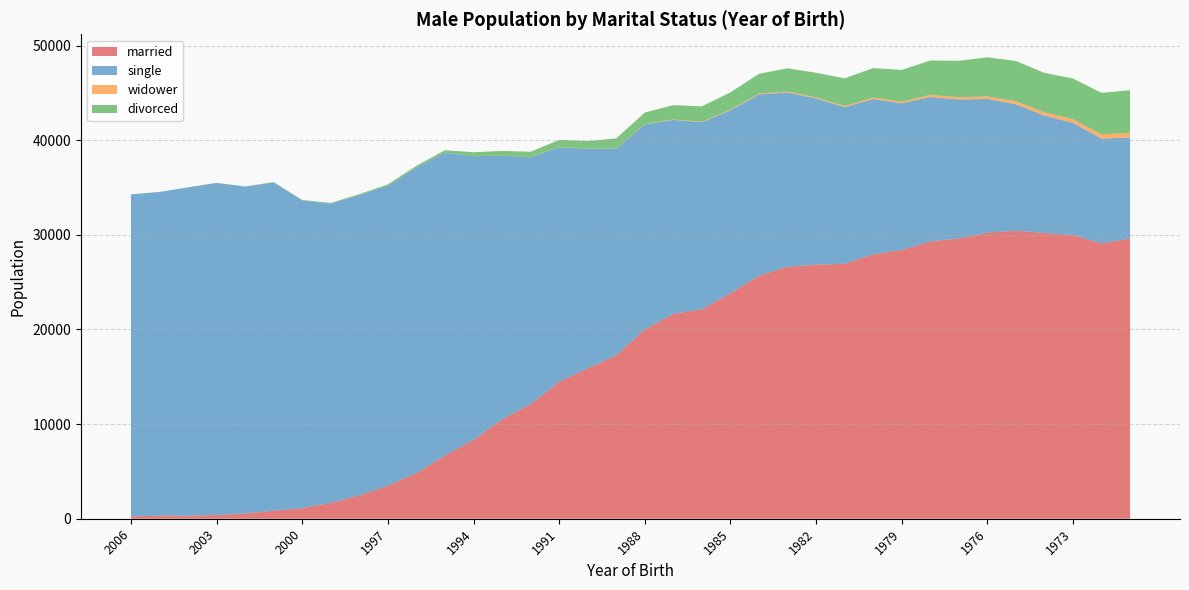

Reading left to right, transcribe all the data shown in this chart.

married: 2006=250	2005=321	2004=317	2003=388	2002=550	2001=847	2000=1119	1999=1676	1998=2469	1997=3489	1996=4820	1995=6684	1994=8354	1993=10498	1992=12115	1991=14487	1990=15894	1989=17289	1988=20007	1987=21642	1986=22144	1985=23825	1984=25686	1983=26641	1982=26854	1981=26955	1980=27944	1979=28392	1978=29310	1977=29624	1976=30242	1975=30447	1974=30206	1973=29992	1972=29101	1971=29632
single: 2006=34035	2005=34215	2004=34701	2003=35097	2002=34544	2001=34696	2000=32522	1999=31628	1998=31743	1997=31715	1996=32317	1995=31993	1994=29962	1993=27886	1992=26079	1991=24785	1990=23208	1989=21841	1988=21673	1987=20512	1986=19754	1985=19345	1984=19155	1983=18411	1982=17565	1981=16542	1980=16414	1979=15514	1978=15263	1977=14683	1976=14128	1975=13350	1974=12400	1973=11846	1972=11071	1971=10663
widower: 2006=0	2005=2	2004=1	2003=2	2002=0	2001=3	2000=5	1999=6	1998=2	1997=4	1996=6	1995=10	1994=7	1993=11	1992=19	1991=29	1990=22	1989=27	1988=35	1987=48	1986=66	1985=72	1984=89	1983=101	1982=106	1981=133	1980=161	1979=174	1978=227	1977=247	1976=254	1975=337	1974=352	1973=392	1972=448	1971=499
divorced: 2006=0	2005=3	2004=11	2003=11	2002=26	2001=38	2000=46	1999=68	1998=96	1997=127	1996=162	1995=258	1994=409	1993=477	1992=571	1991=732	1990=787	1989=1041	1988=1210	1987=1512	1986=1617	1985=1818	1984=2092	1983=2452	1982=2605	1981=2913	1980=3107	1979=3357	1978=3626	1977=3846	1976=4137	1975=4248	1974=4164	1973=4290	1972=4392	1971=4490